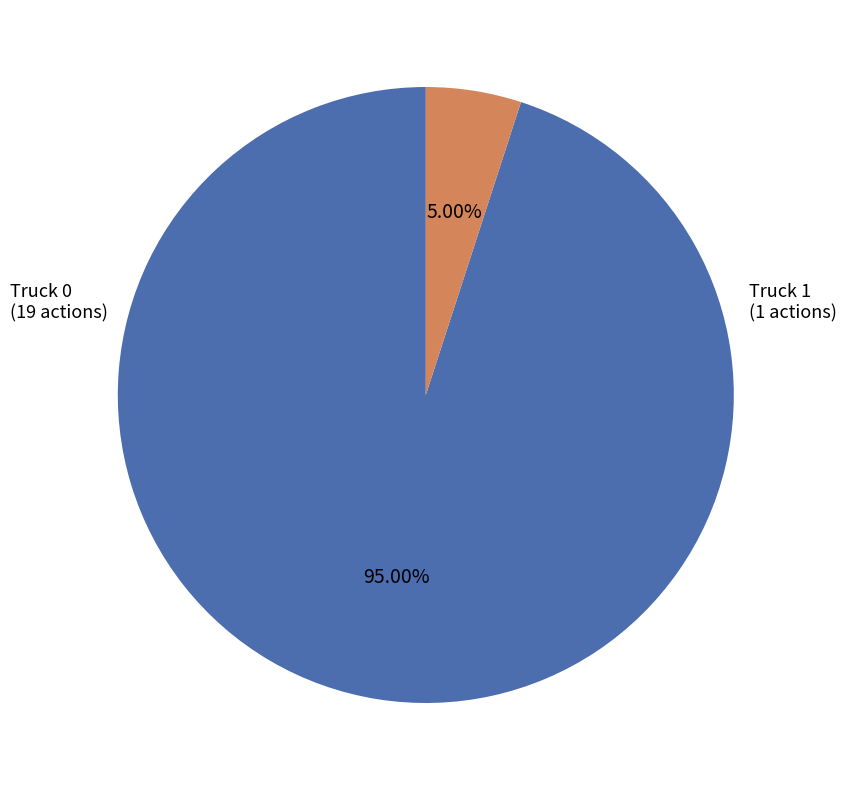

How many segments does this pie chart have?

2